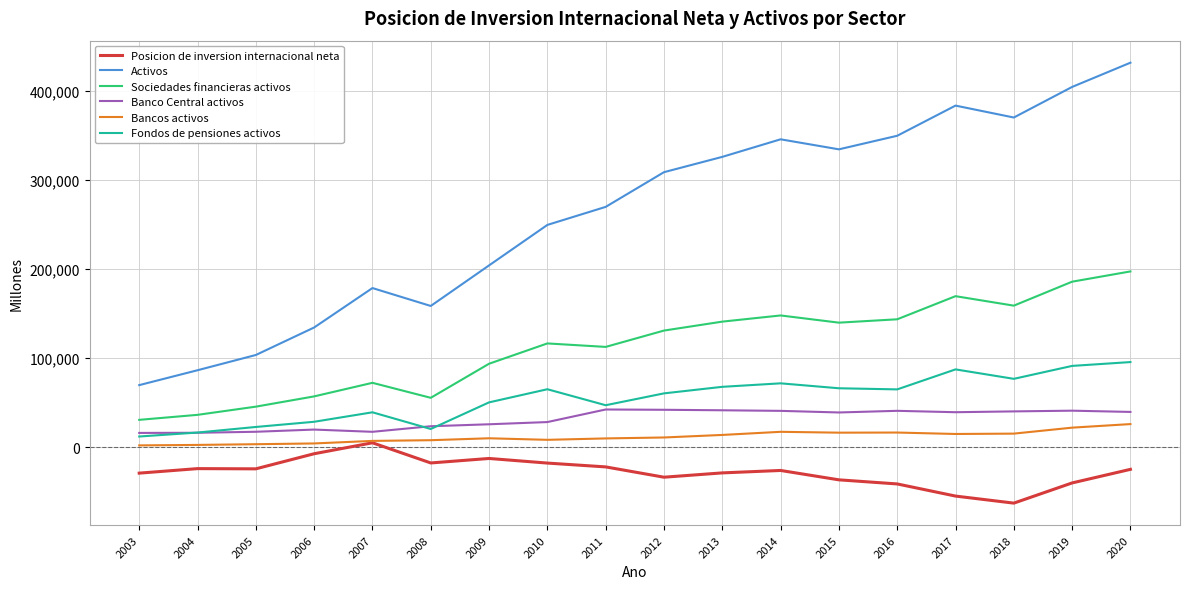

At 2013, list the series in order from largest to smallest.

Activos, Sociedades financieras activos, Fondos de pensiones activos, Banco Central activos, Bancos activos, Posicion de inversion internacional neta